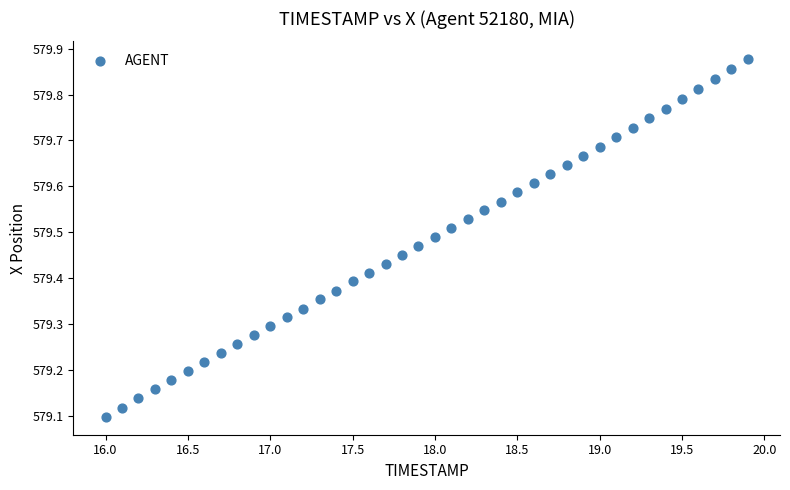

What is the range of Y values (max minus min)?

0.8